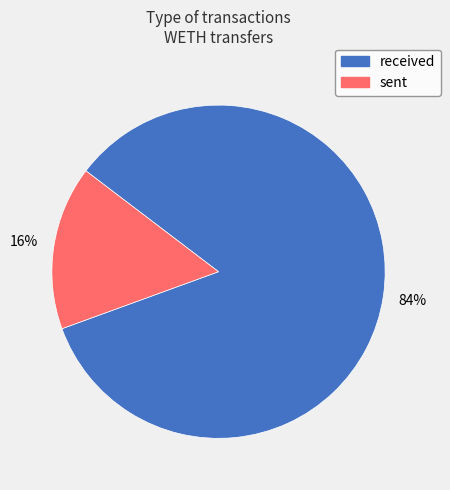

Is received the majority of the pie?

Yes